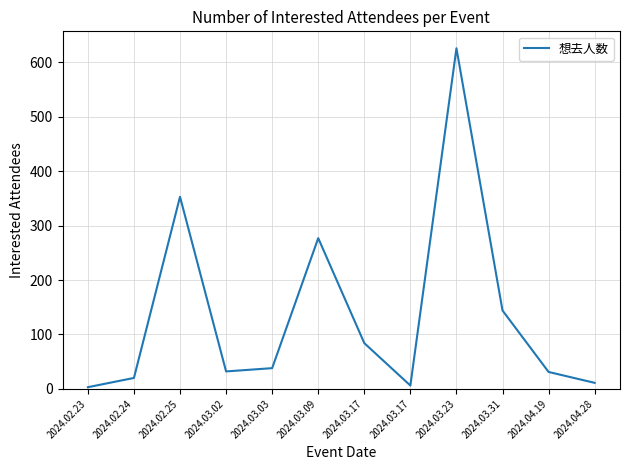

Does the chart display data point markers on the line(s)?

No